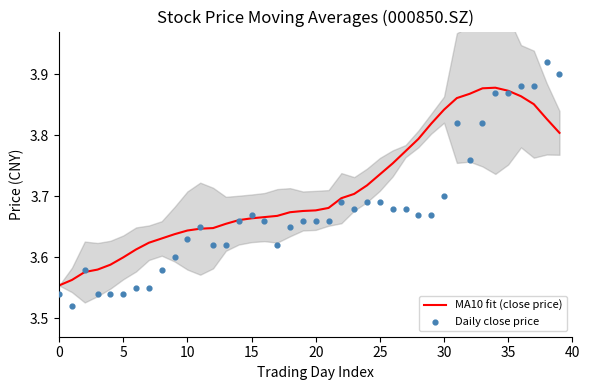

At how many categories does at least one series exceed 3?

40